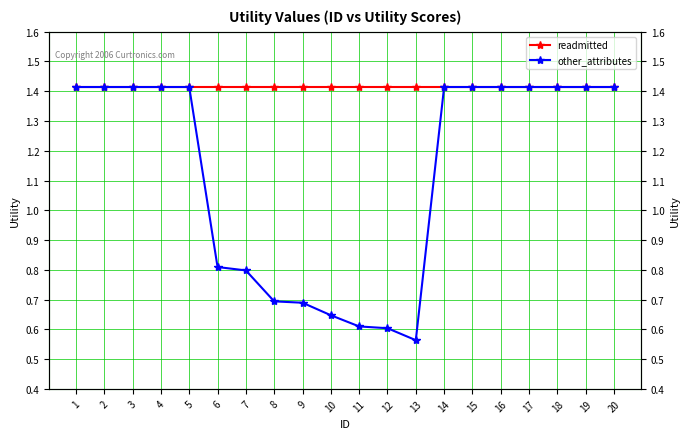

At which label is readmitted closest to 1?

1